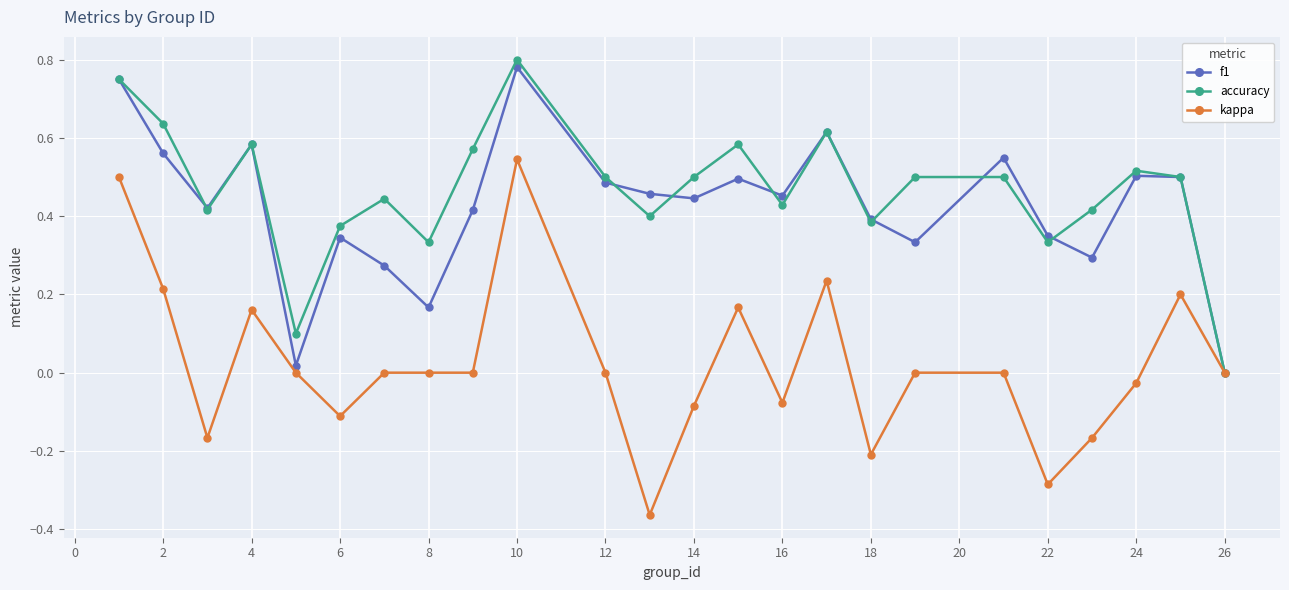

Which series has the largest range (max minus min)?

kappa